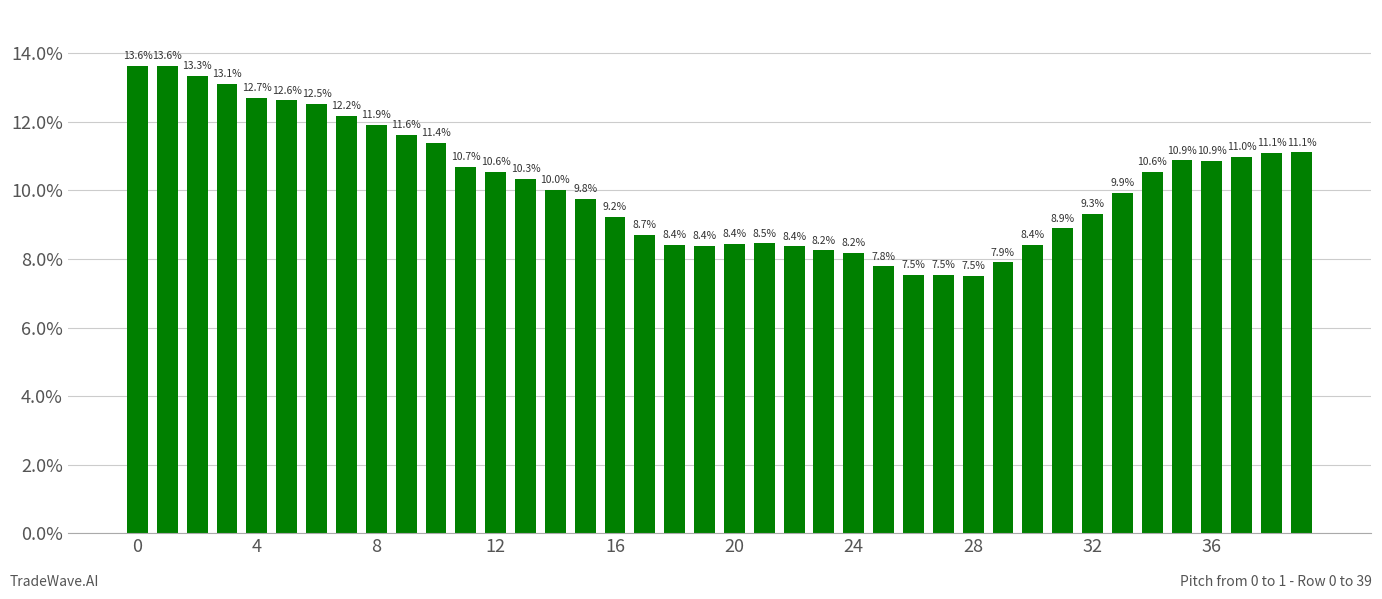

What is the smallest value displayed?

7.5